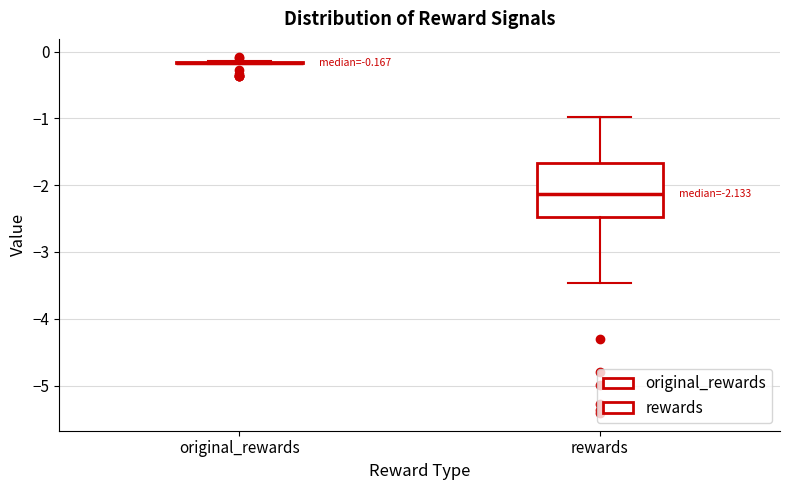

Comparing the boxes themselves (not the whiskers), which one is the tallest?

rewards